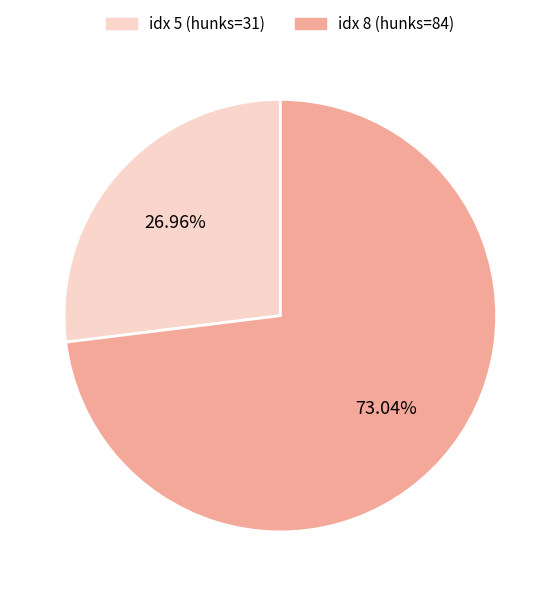

Is there a majority slice in this chart?

Yes